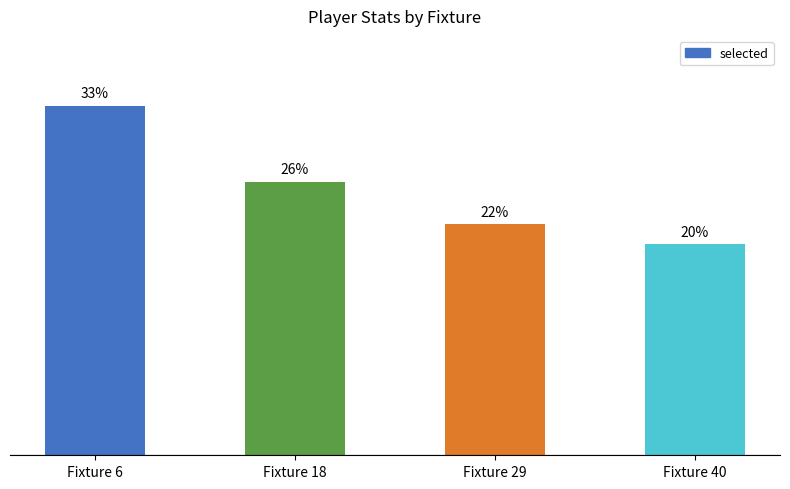

The value at Fixture 6 is 32.8. True or false?

True